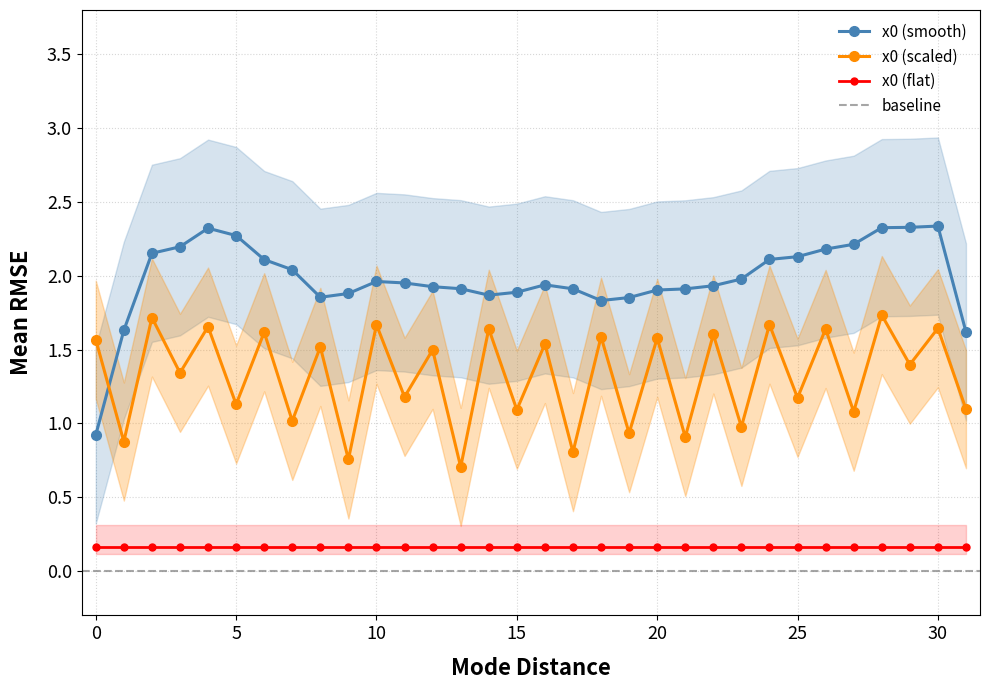

Rank the categories by value from highest to lowest.

28, 2, 24, 10, 4, 30, 14, 26, 6, 22, 18, 20, 0, 16, 8, 12, 29, 3, 11, 25, 5, 31, 15, 27, 7, 23, 19, 21, 1, 17, 9, 13